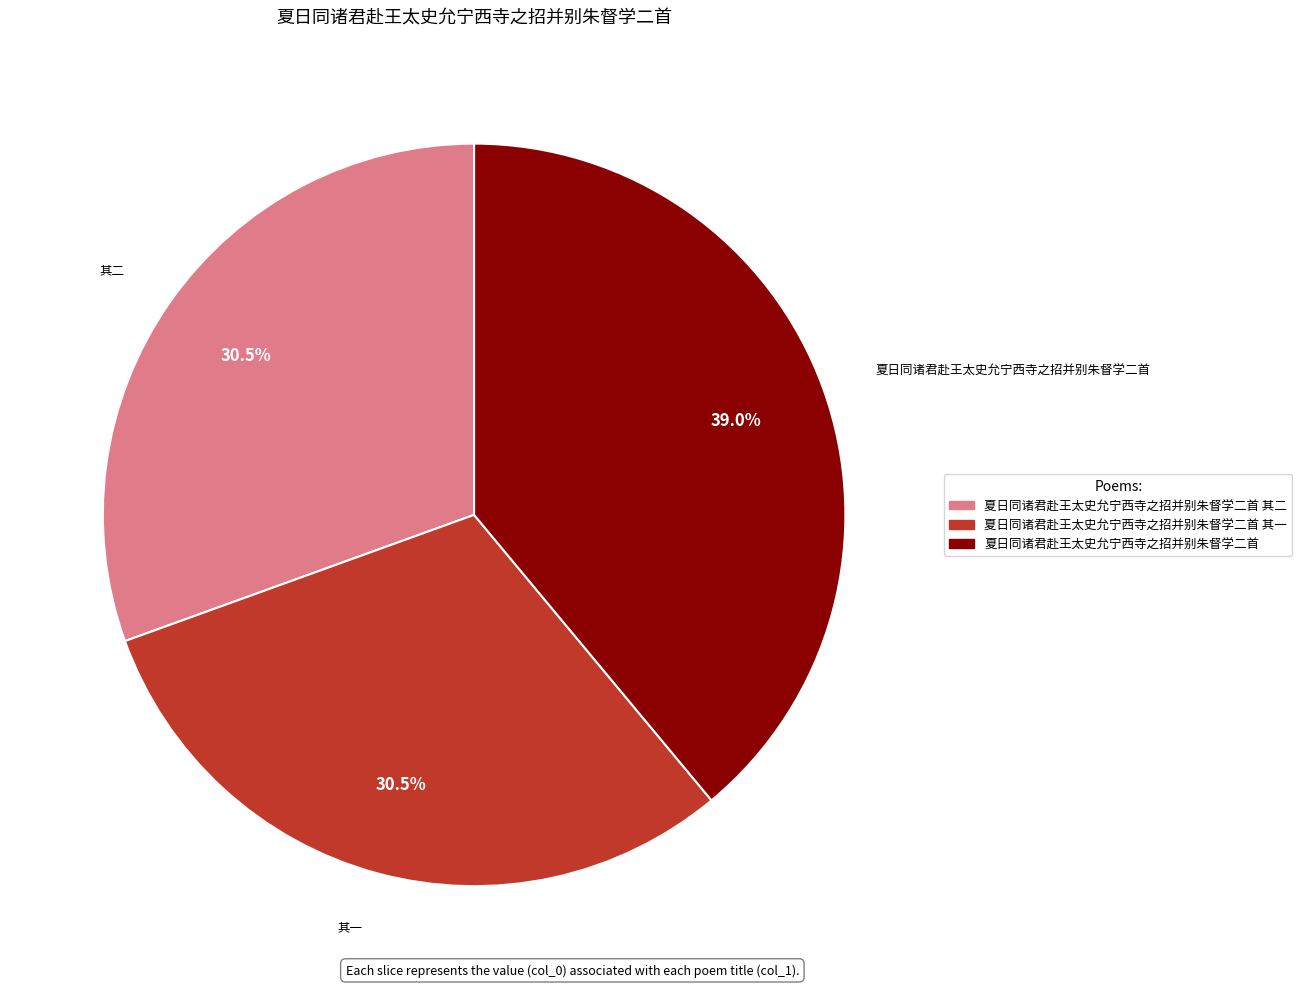

Which category has the biggest portion of the pie?

夏日同诸君赴王太史允宁西寺之招并别朱督学二首